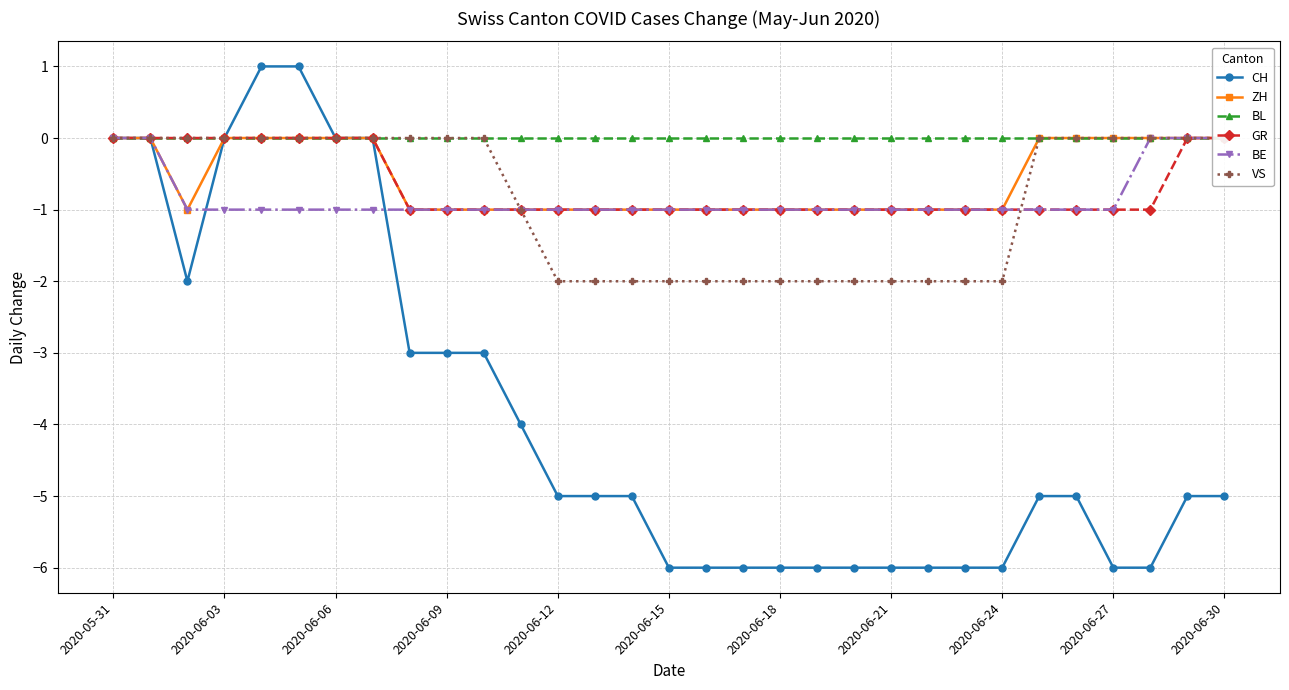

At which label is ZH closest to 0?

2020-05-31